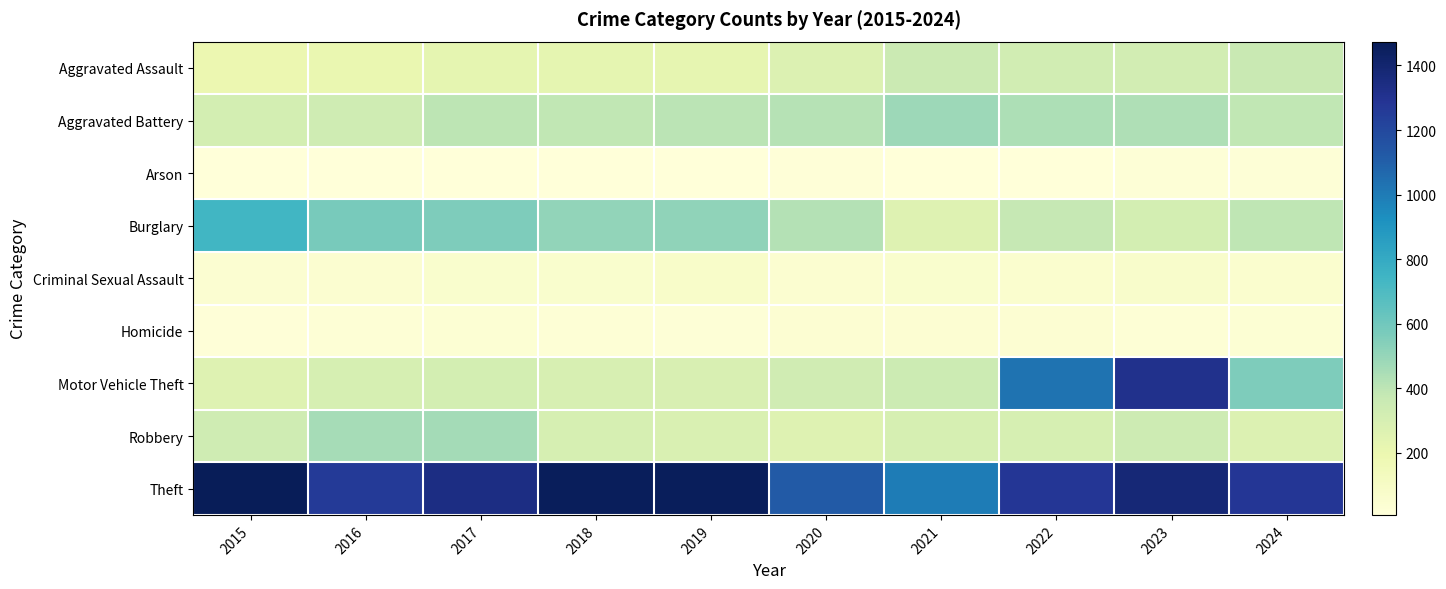

Which series has the widest spread of values?

Motor Vehicle Theft